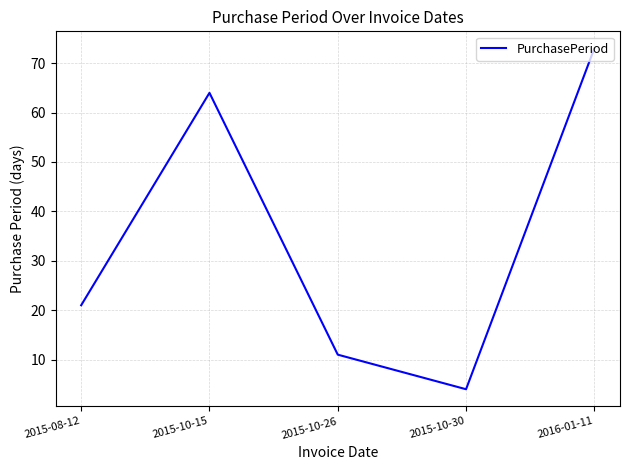

True or false: there are more than 1 points higher than both neighbors.

False